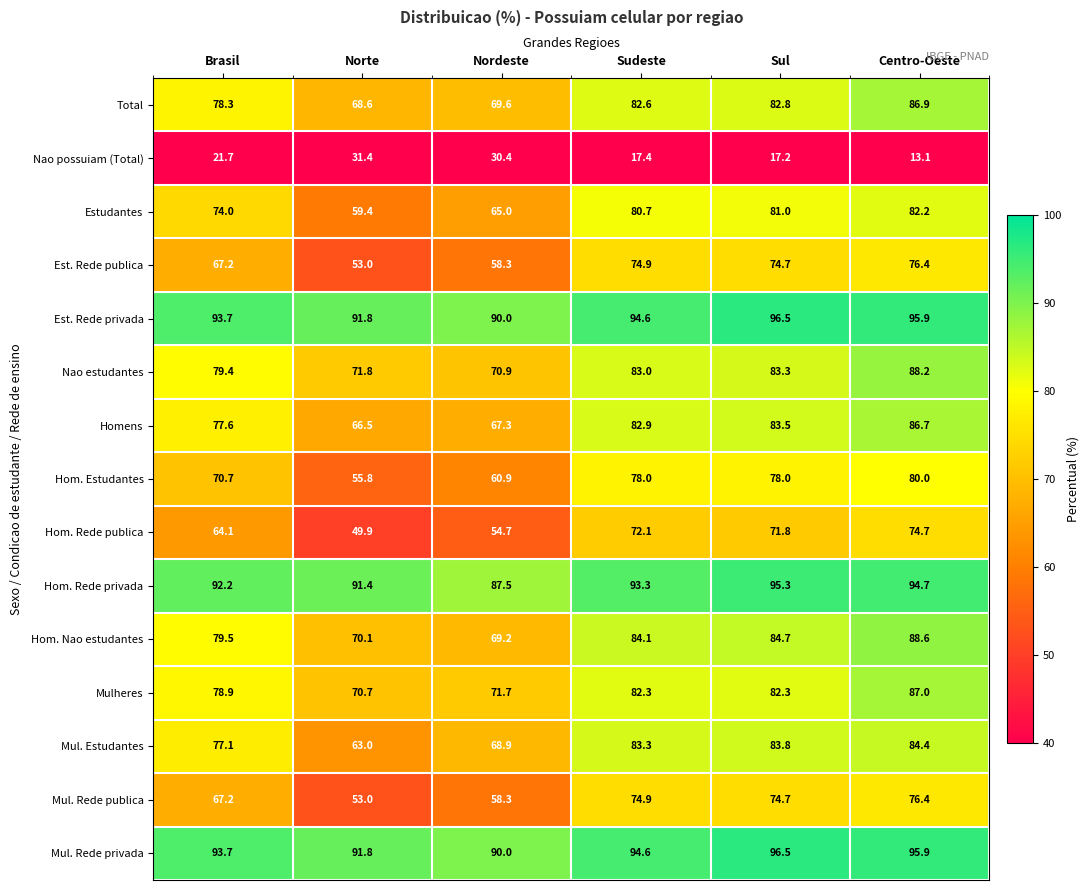

What is the average value of the Hom. Rede privada series?

92.4